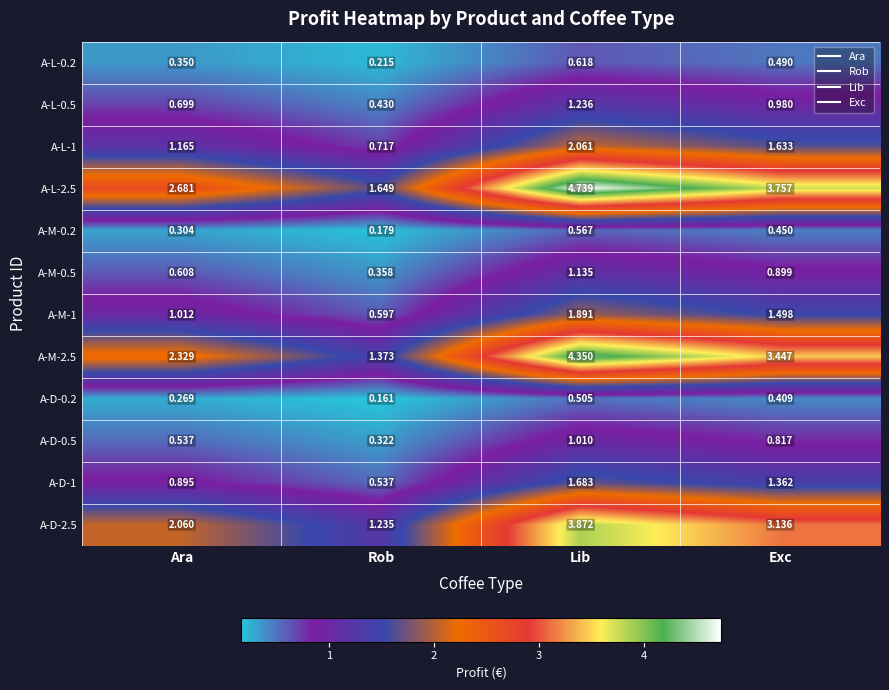

At which category is the sum across all series the highest?

Lib